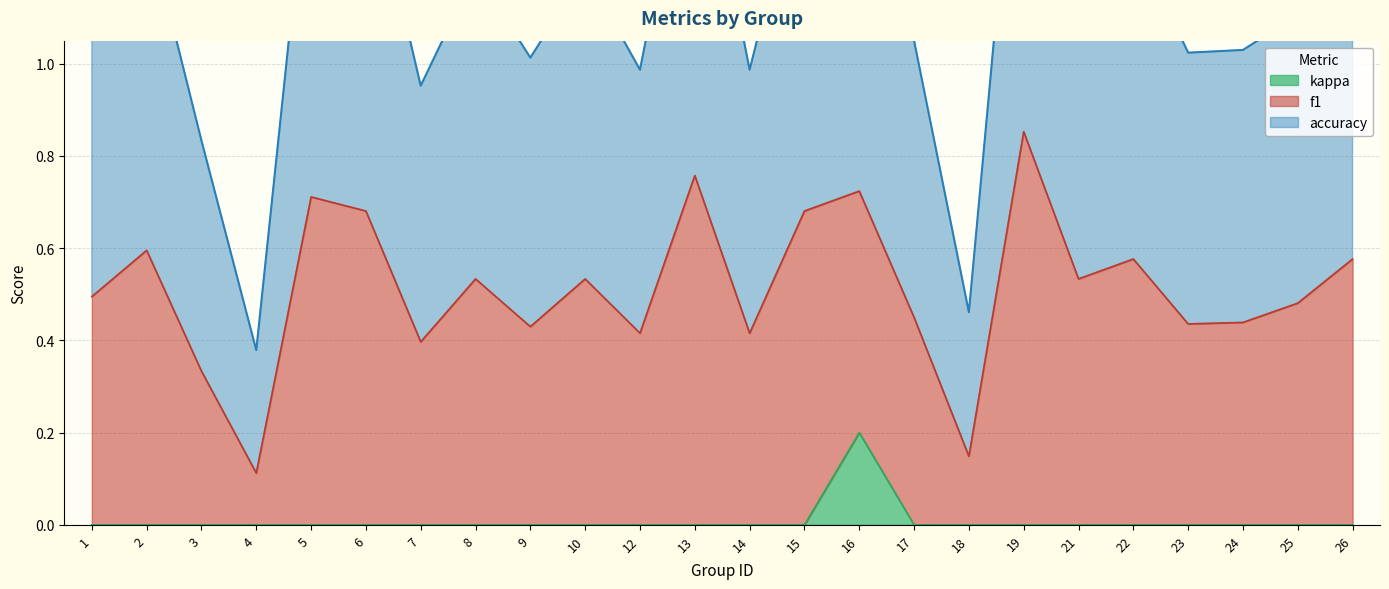

How many values in kappa are above zero?

1